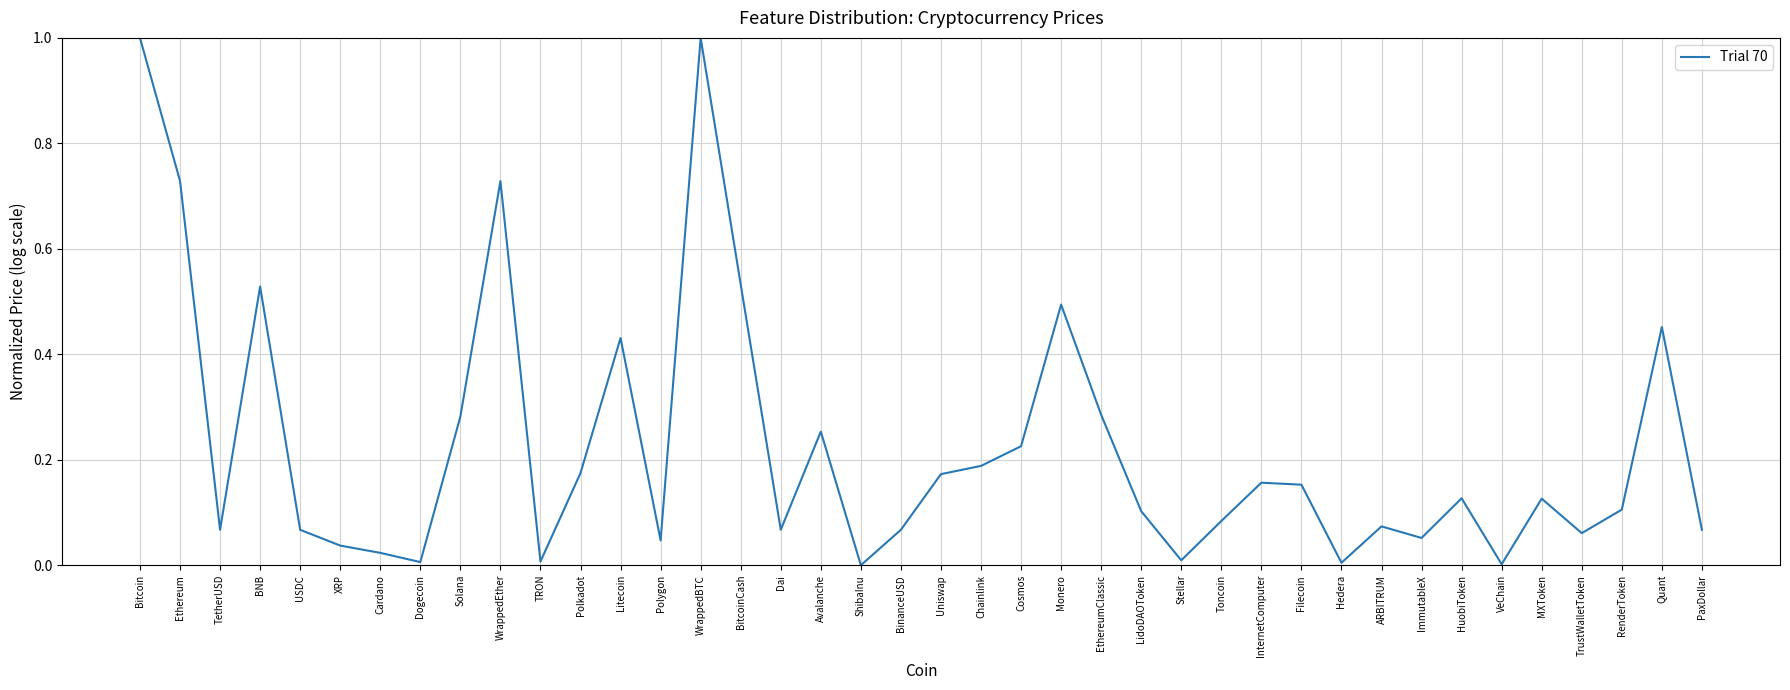

Where is the first local minimum?

TetherUSD